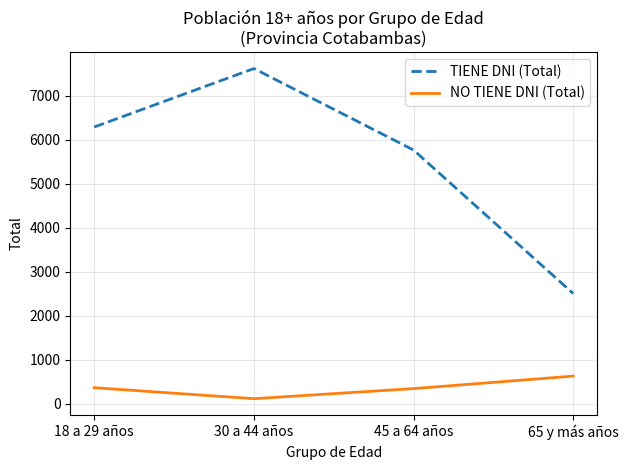

Which series has the largest range (max minus min)?

TIENE DNI (Total)